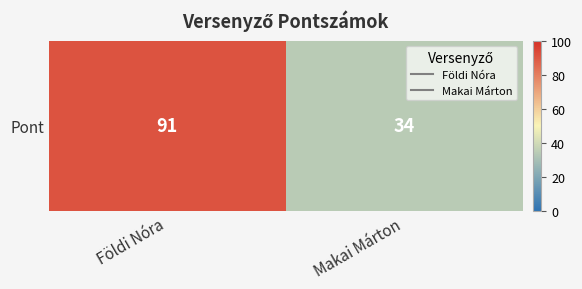

What is the minimum value shown in the chart?

34